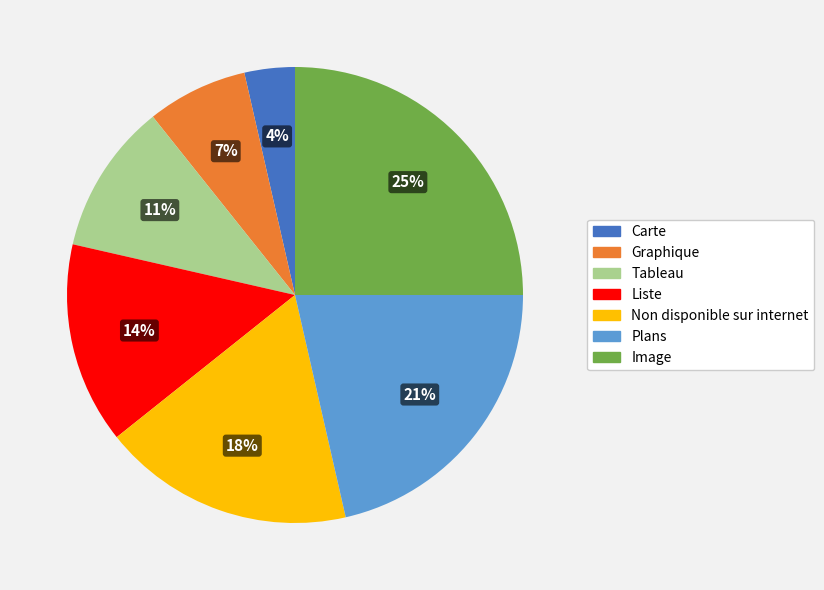

Which has a higher value, Plans or Image?

Image